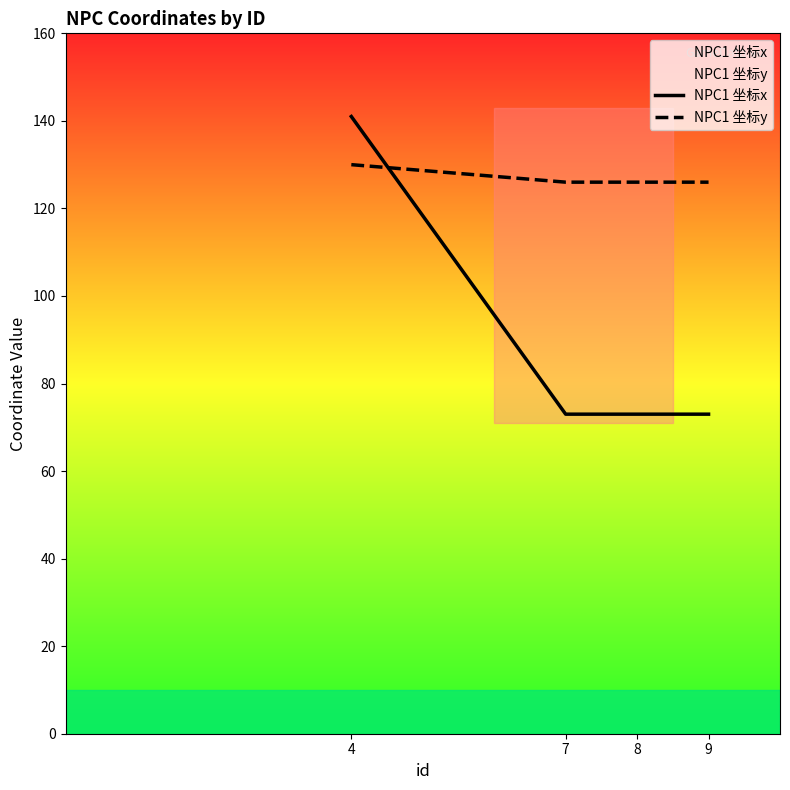

What is the lowest value of the NPC1 坐标y series?

126